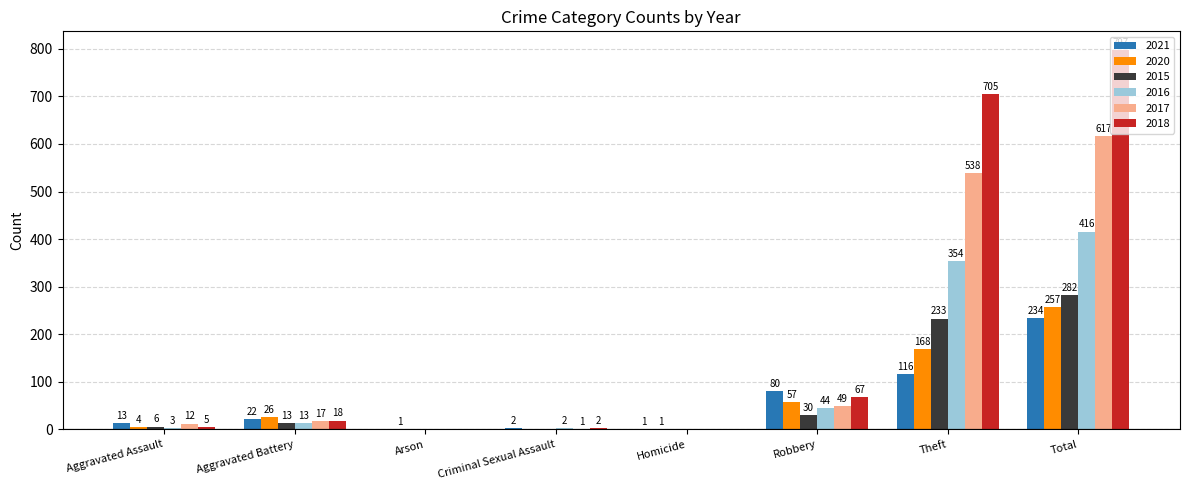

True or false: 2021 has a value of 324 at Total.

False